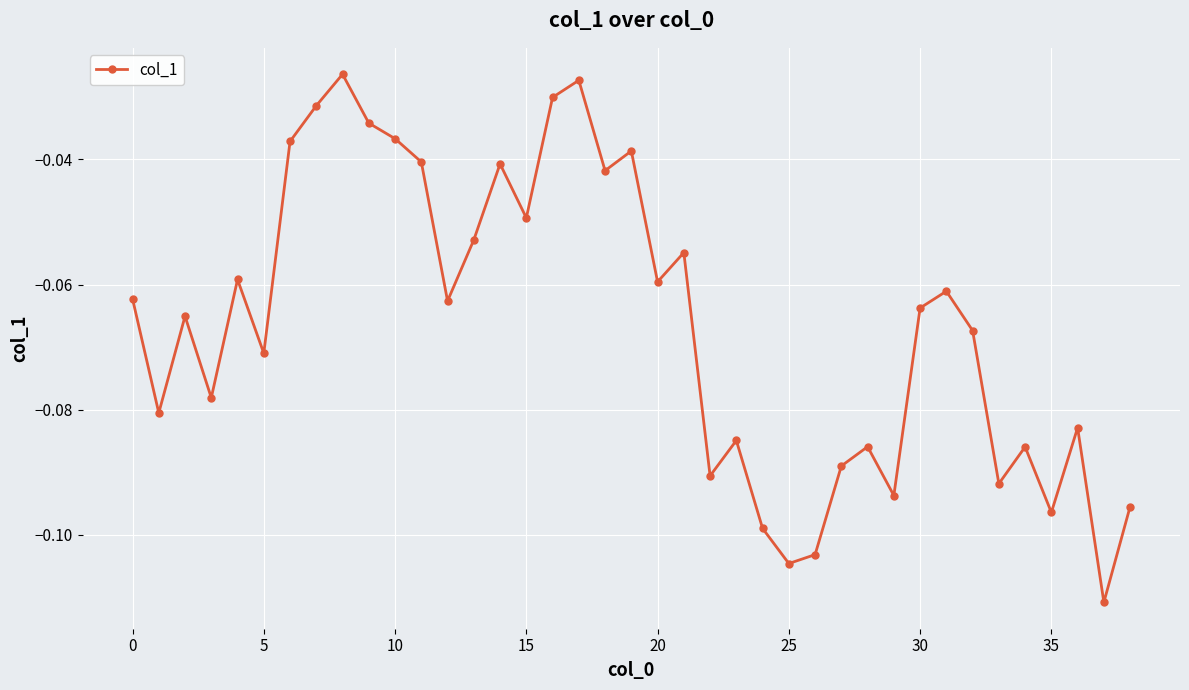

What is the sum of all values?

-2.6